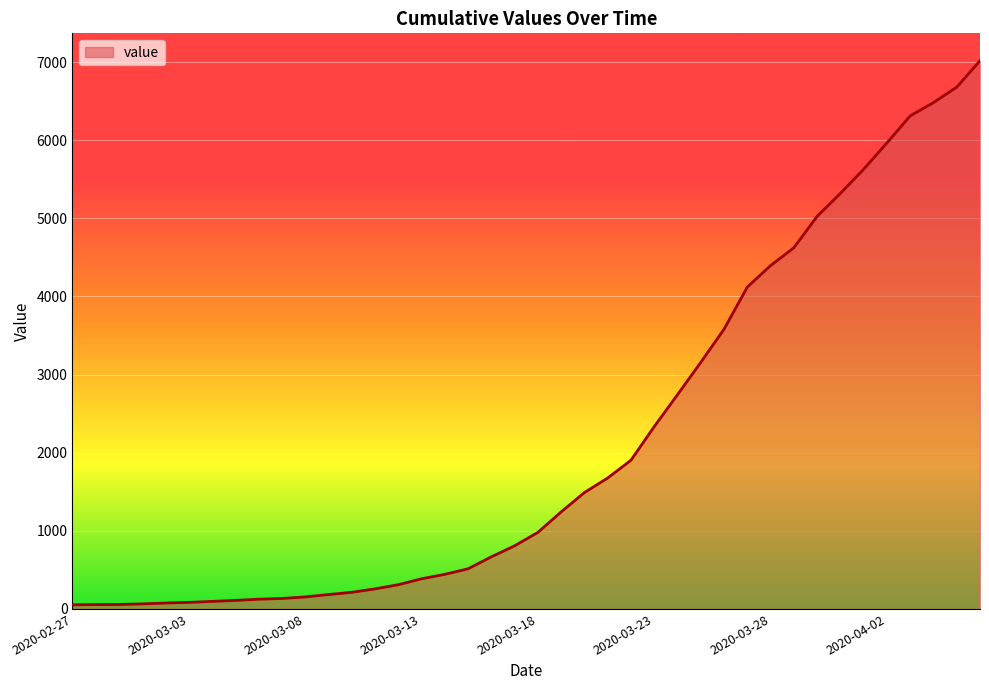

What is the greatest value displayed?

7017